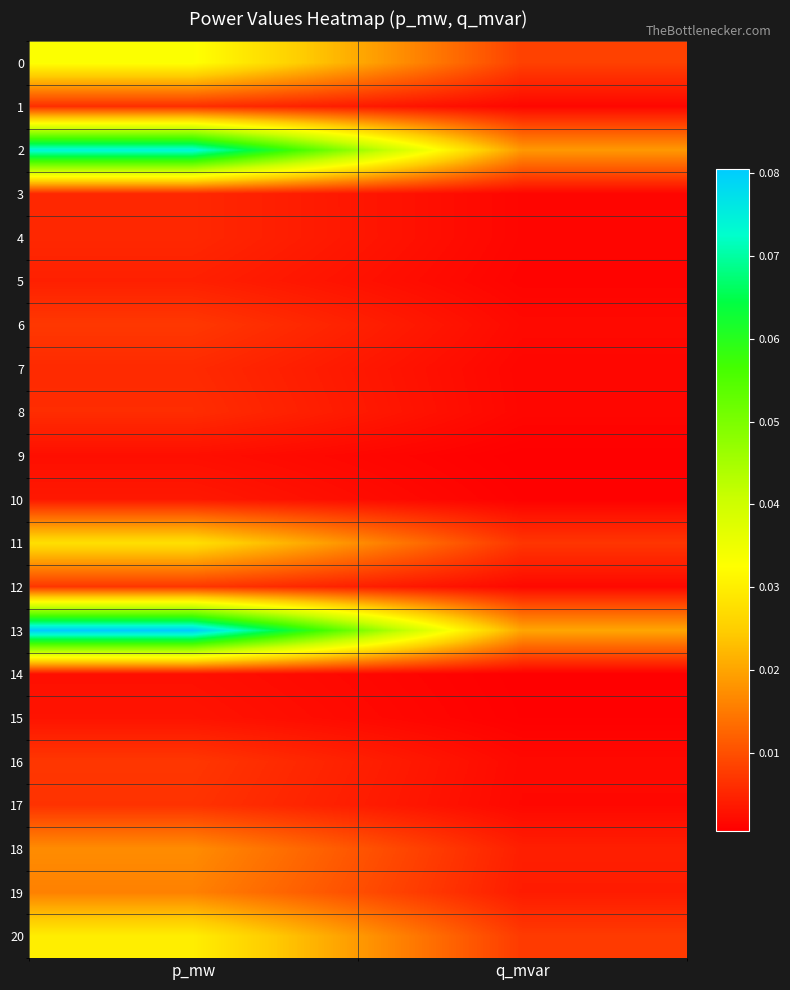

How many categories are shown in the chart?

2